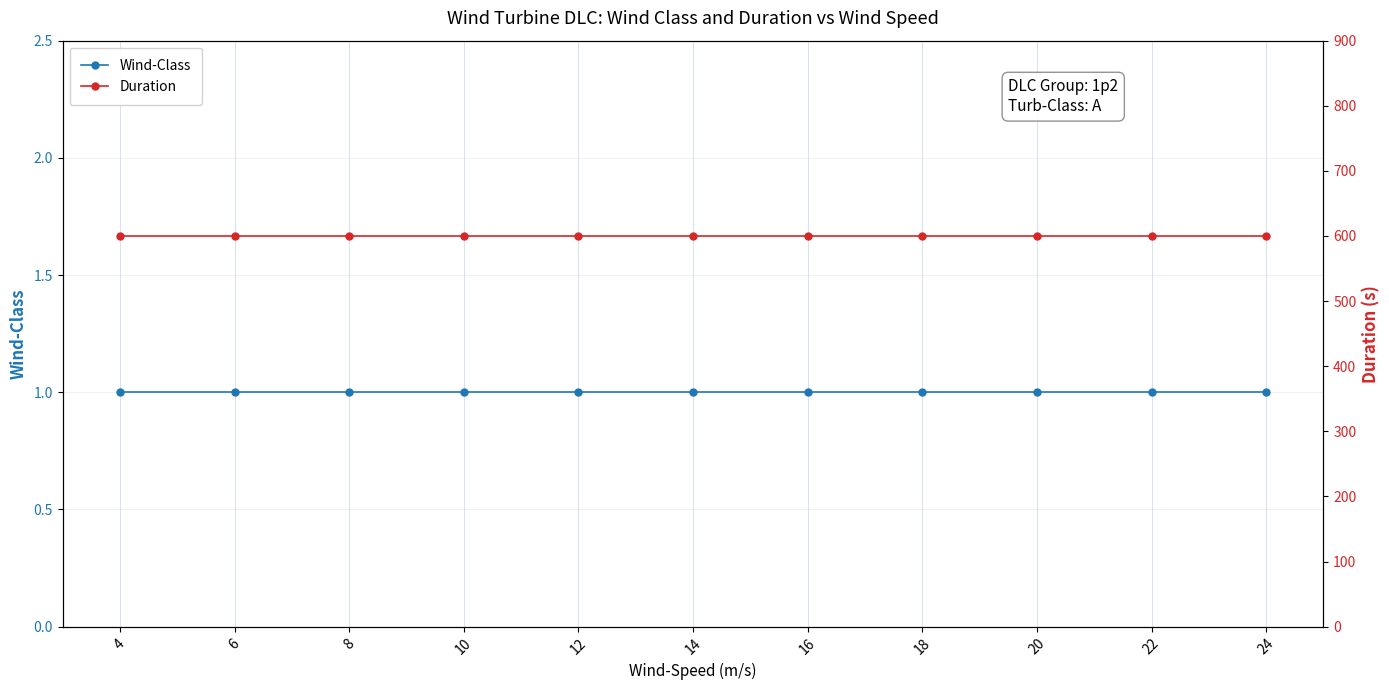

What is the value of the Duration point at the 1st from the left?

600